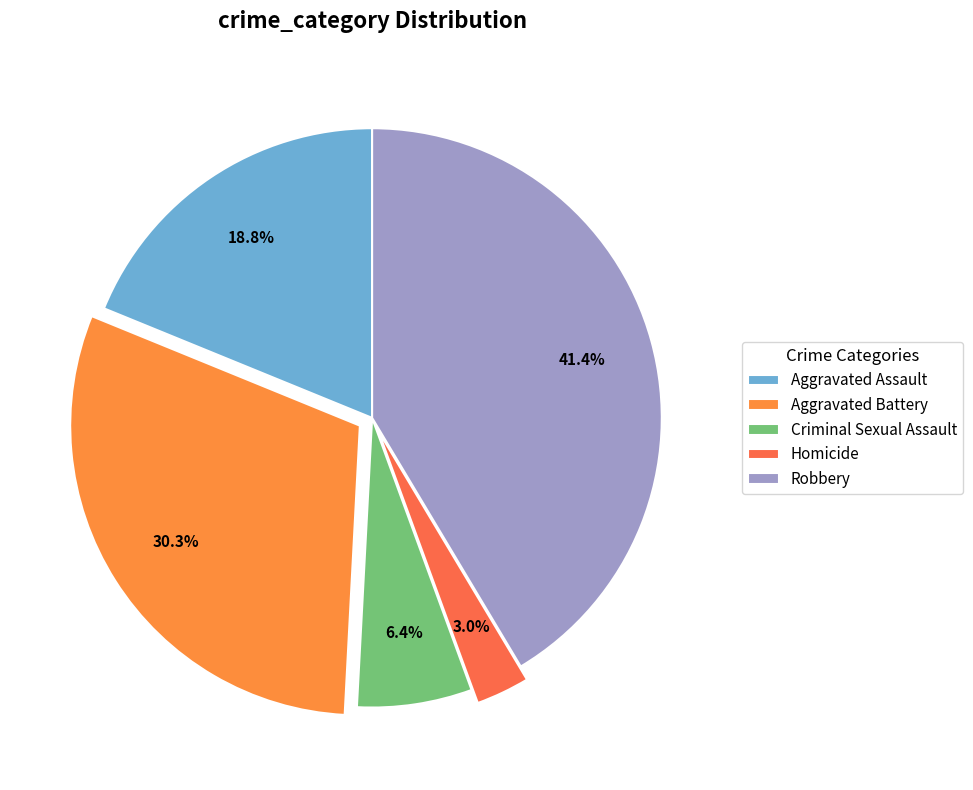

To the nearest percent, what portion does Aggravated Battery represent?

30%